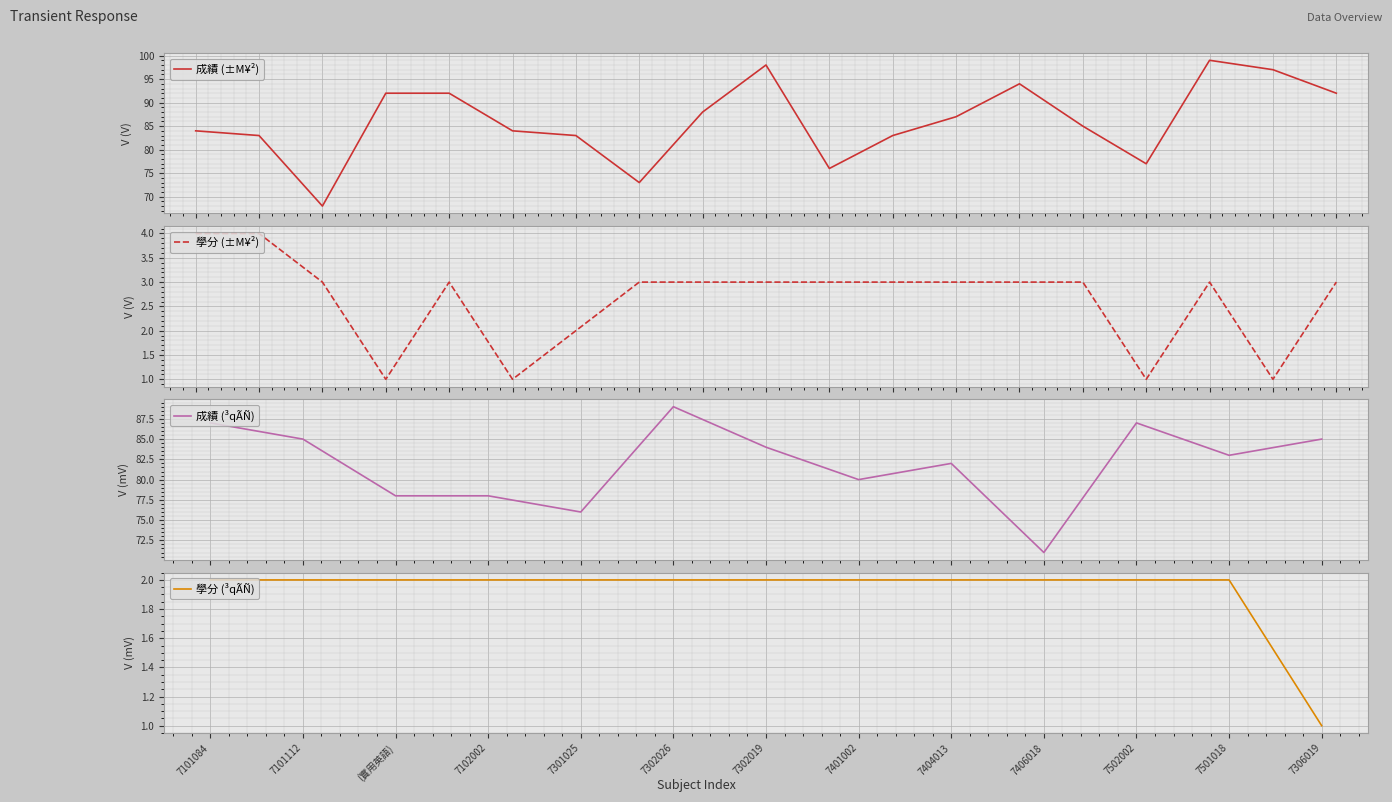

What is the value of the 成績 (±M¥²) point at the 18th from the left?

97